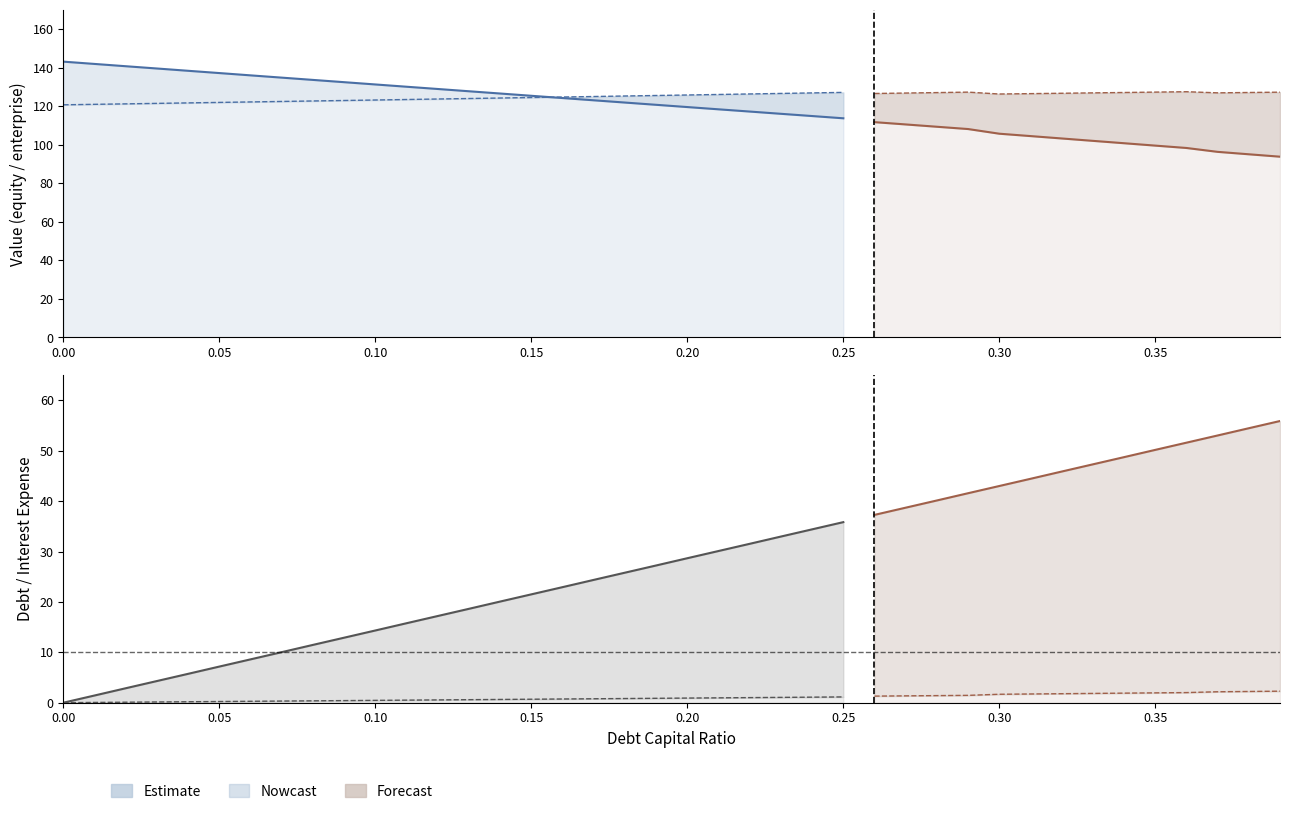

What is the difference between the highest and lowest values at 0.08?

133.3